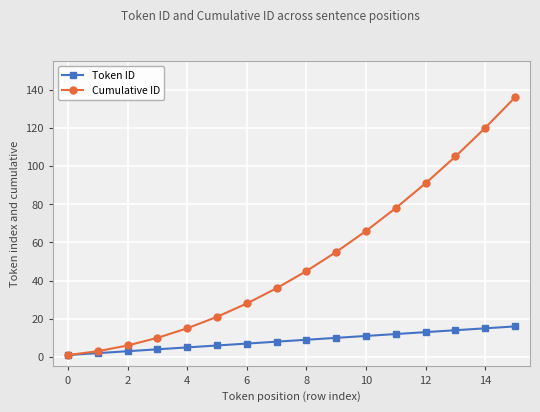

What is the maximum value for Token ID?

16